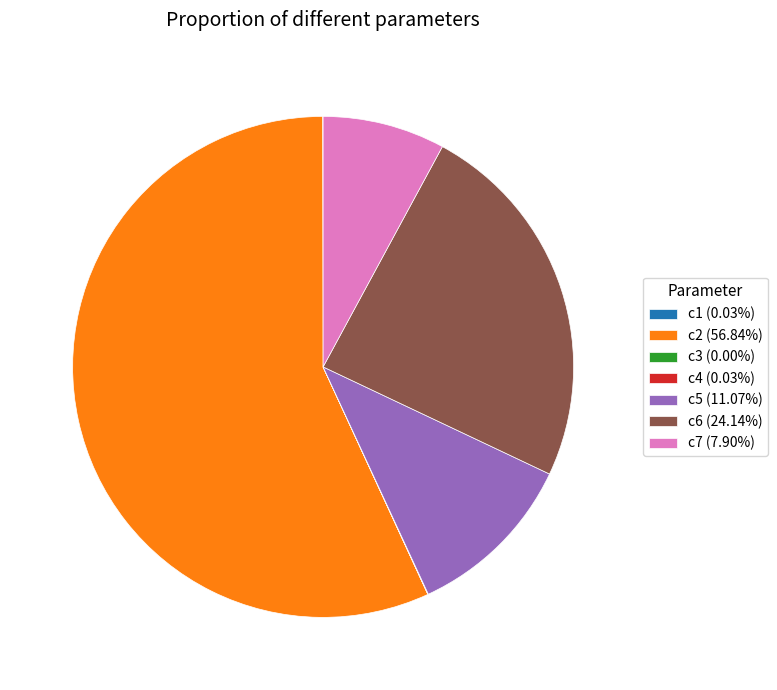

Does c2 (56.84%) represent more than half of the total?

Yes